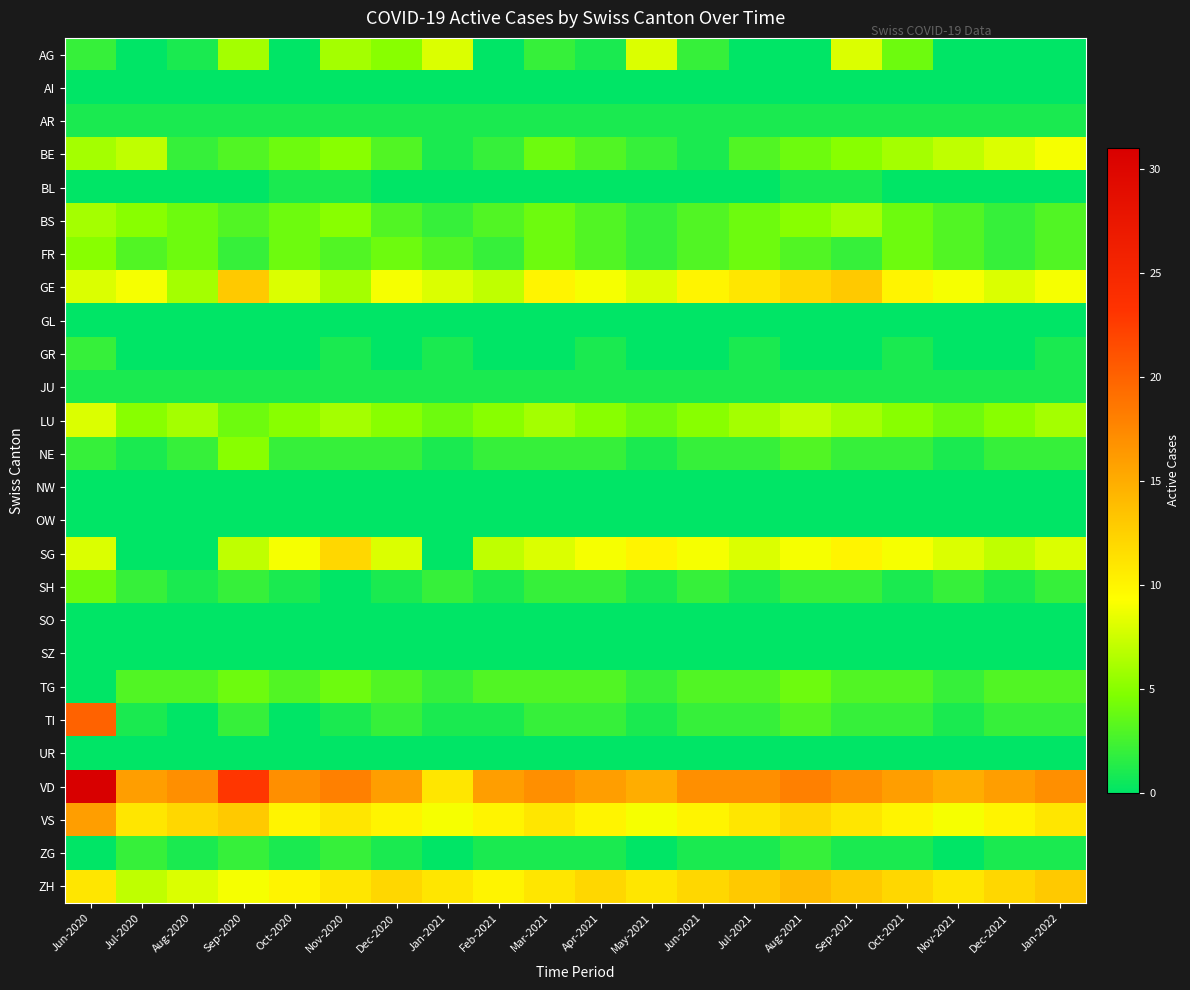

How many series are shown in this chart?

26